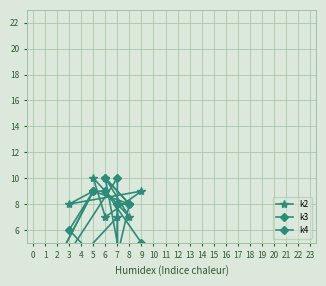

What is the total value across all series at 8?

16